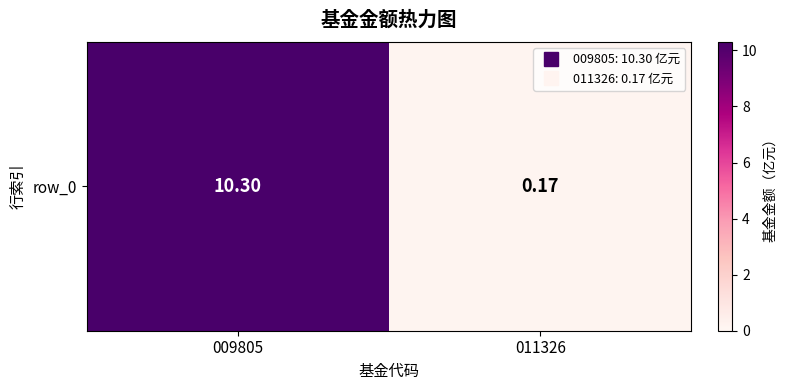

Rank the categories by value from highest to lowest.

009805, 011326